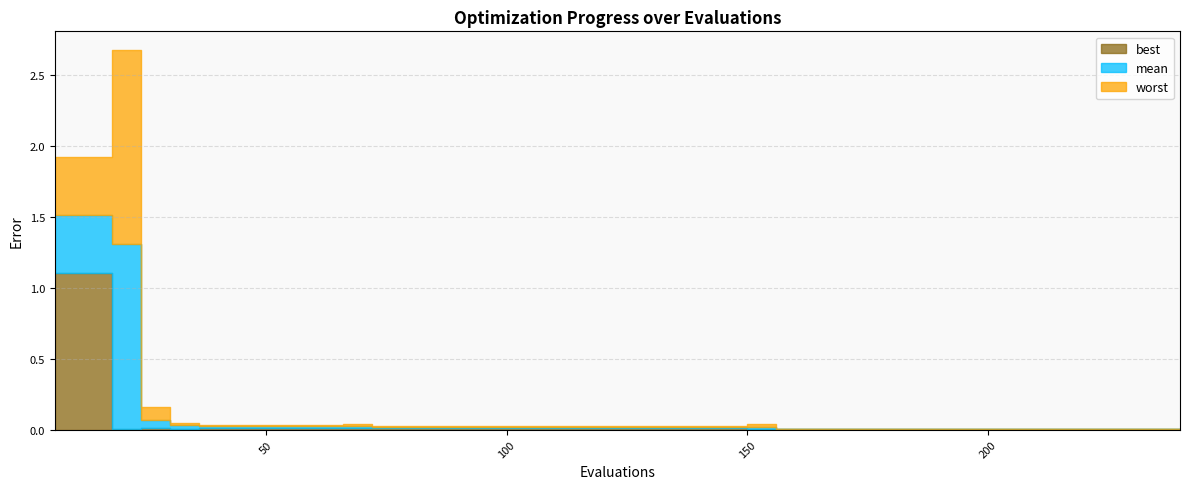

Is it true that best equals 0.0 at 96?

True